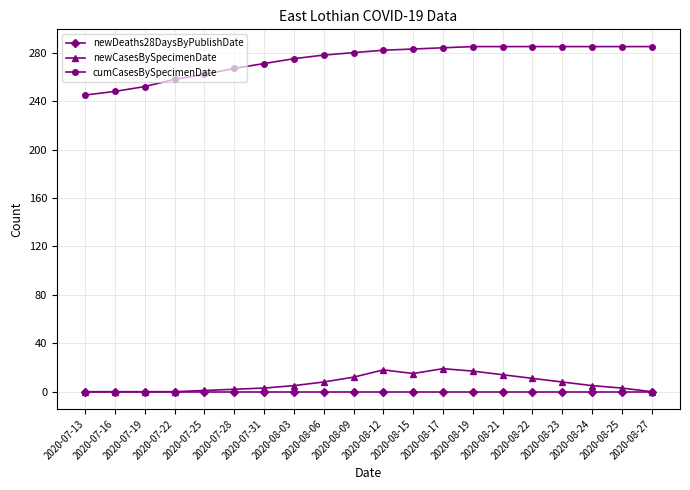

At how many categories does at least one series exceed 62?

20